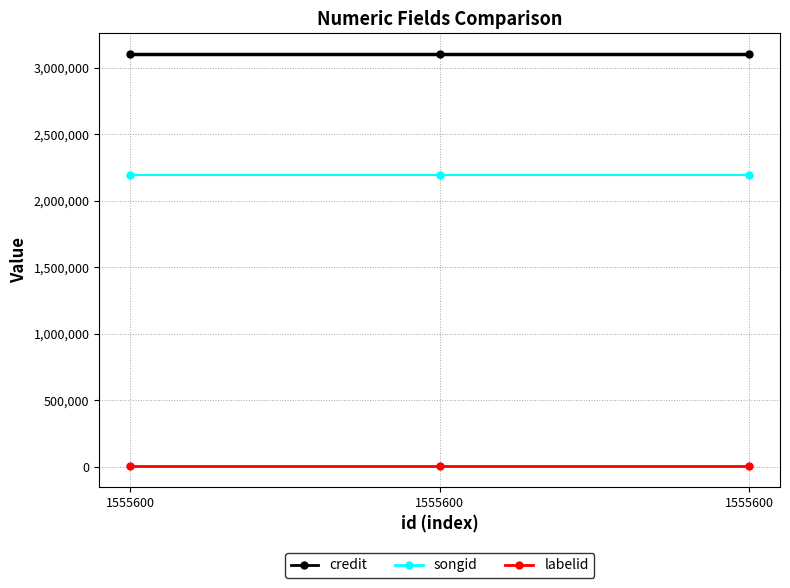

Reading right to left, what are all the values shown in this chart?

credit: 1555600=3103705	1555600=3103705	1555600=3103705
songid: 1555600=2192886	1555600=2192886	1555600=2192886
labelid: 1555600=2519	1555600=2519	1555600=2519